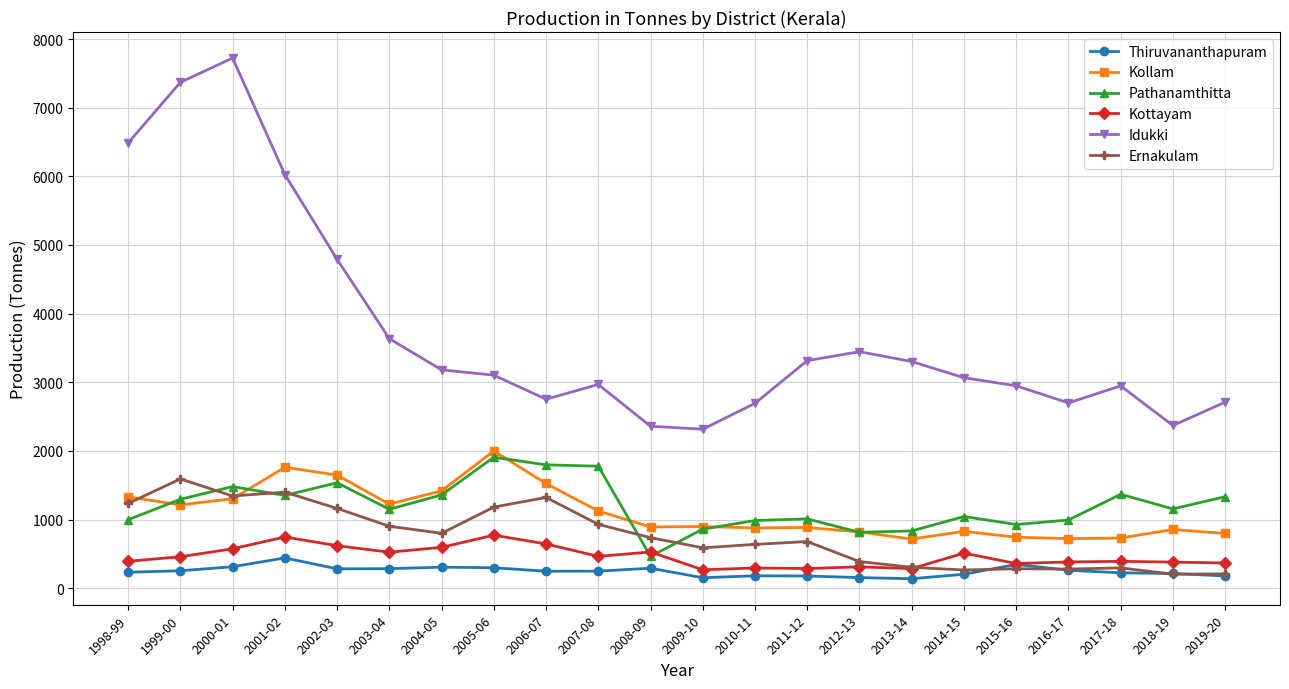

True or false: Idukki and Thiruvananthapuram cross at least once.

False